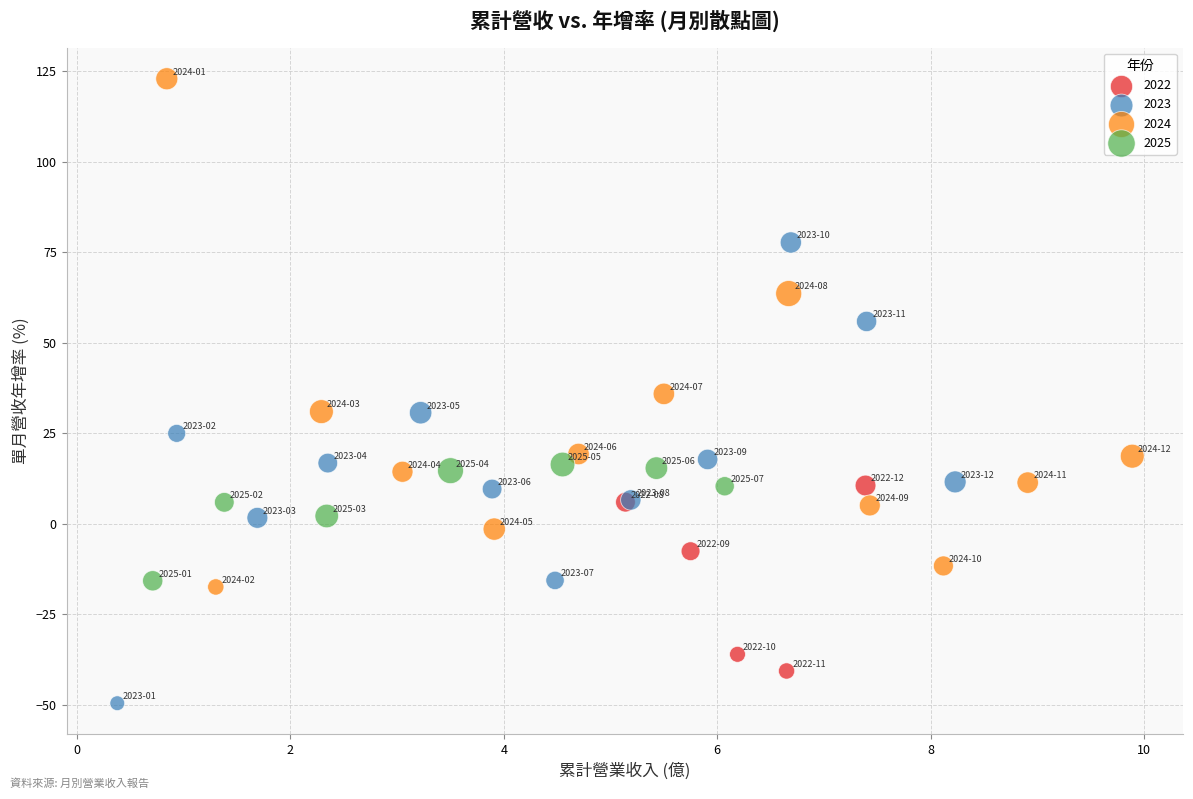

Which series contains the highest Y value?

2024